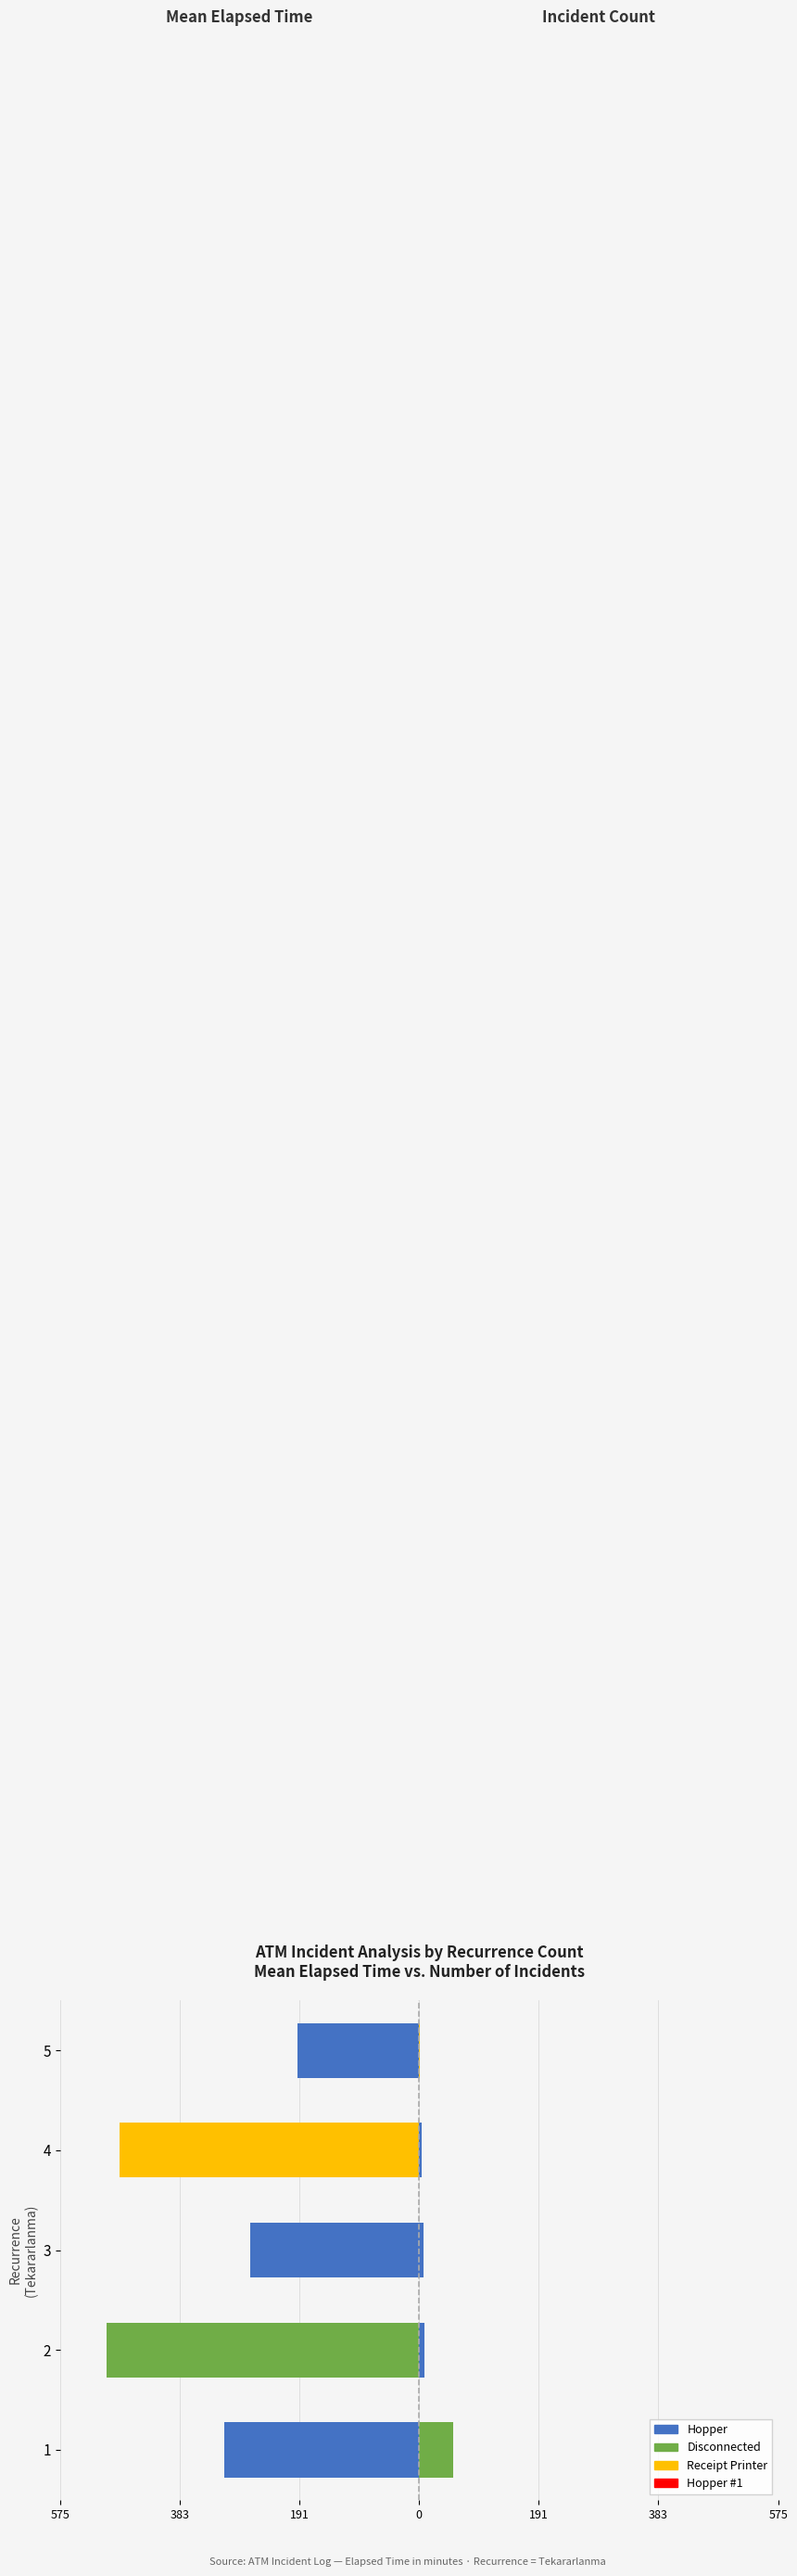

At how many categories does at least one series exceed -313?

5